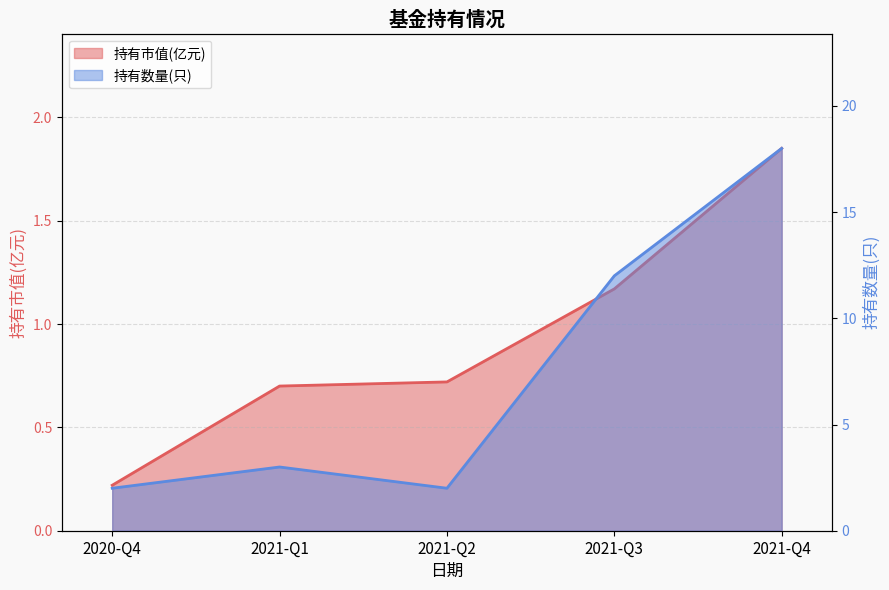

At how many categories does at least one series exceed 5?

2